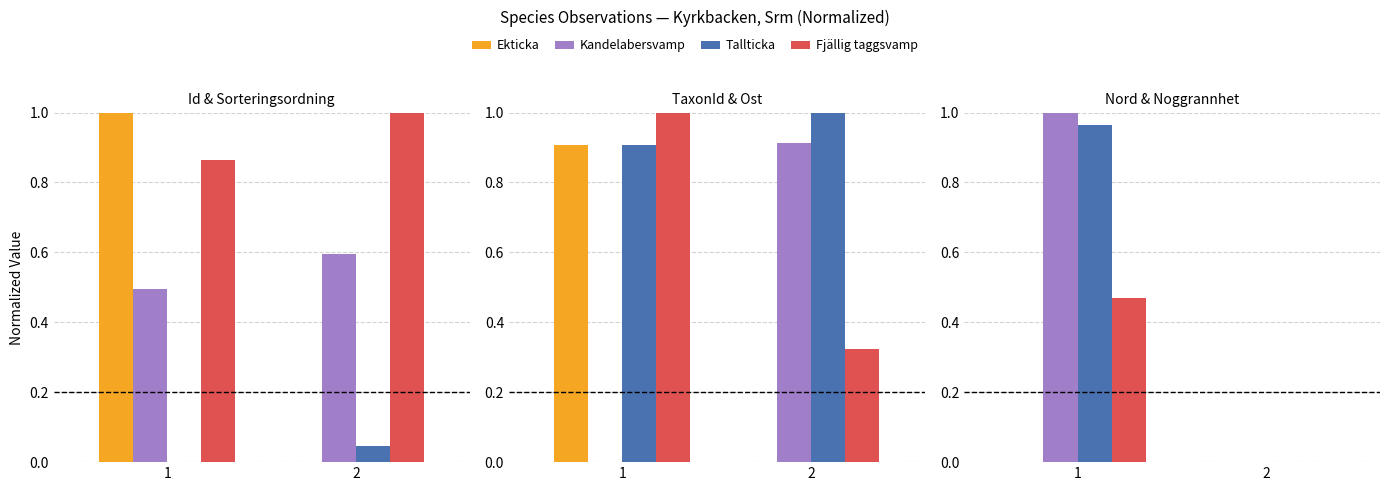

Which has a higher value, 2 or 1?

2